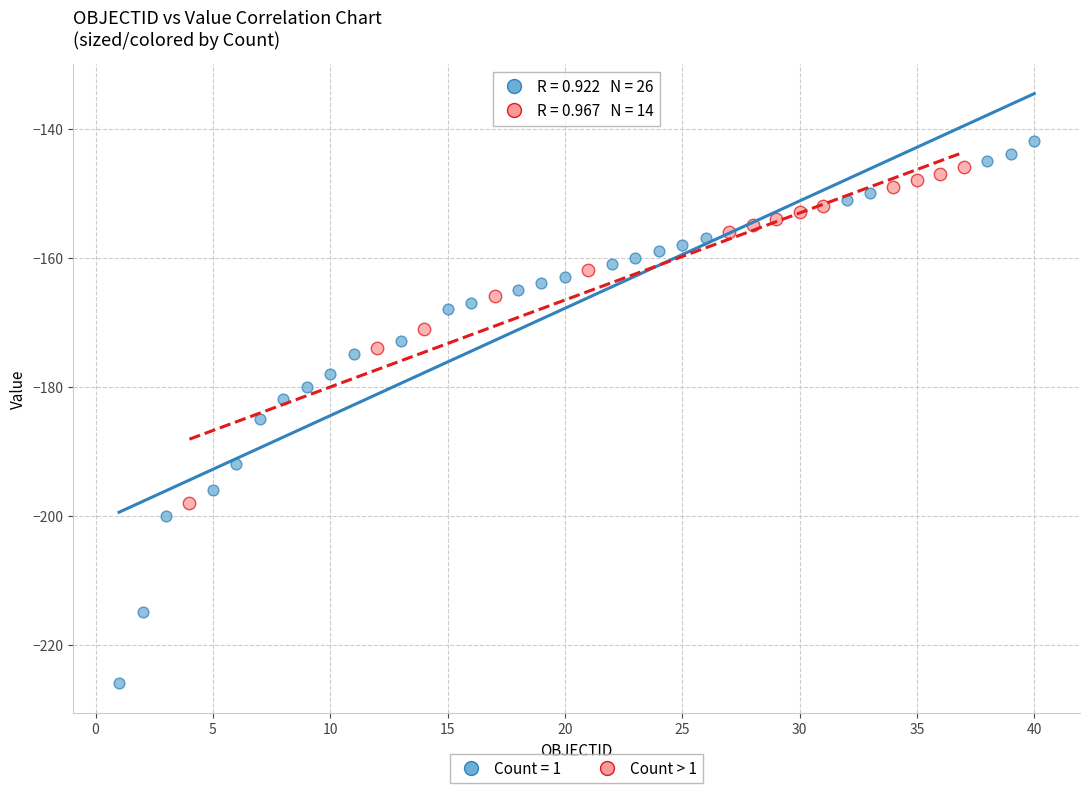

Which series reaches the minimum Y coordinate?

Count = 1